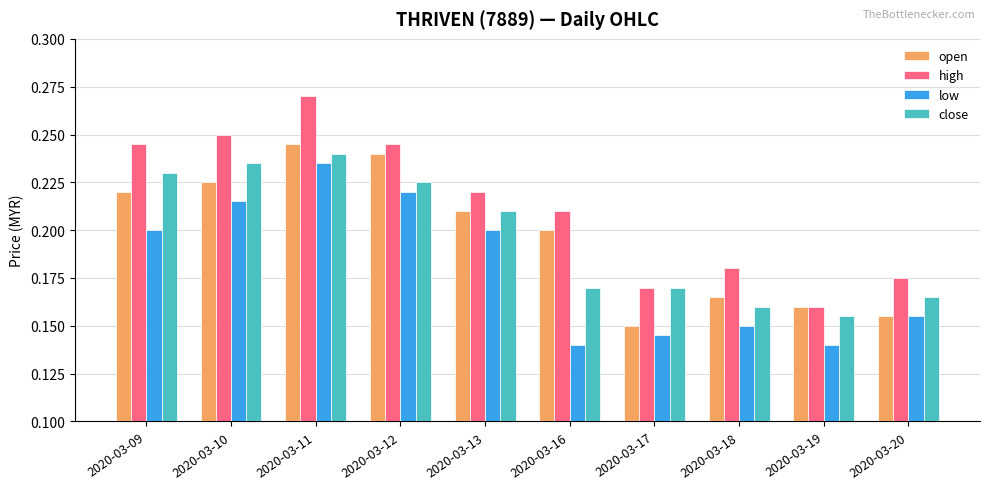

Which category has the highest value in the low series?

2020-03-11